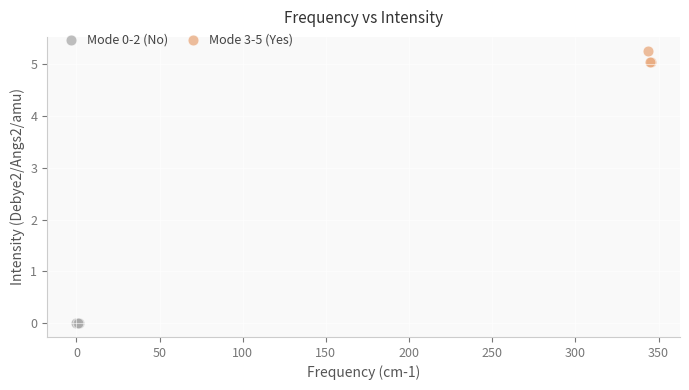

Which series reaches the maximum Y coordinate?

Mode 3-5 (Yes)